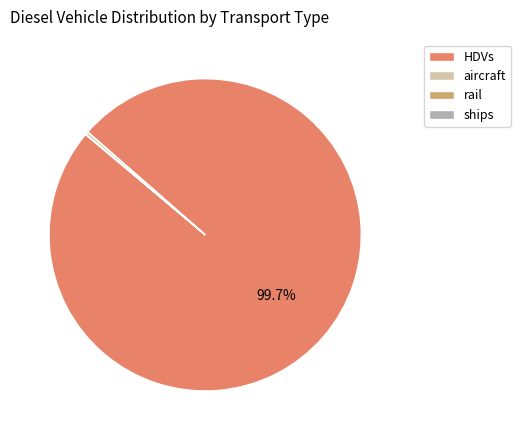

Which category accounts for the majority?

HDVs